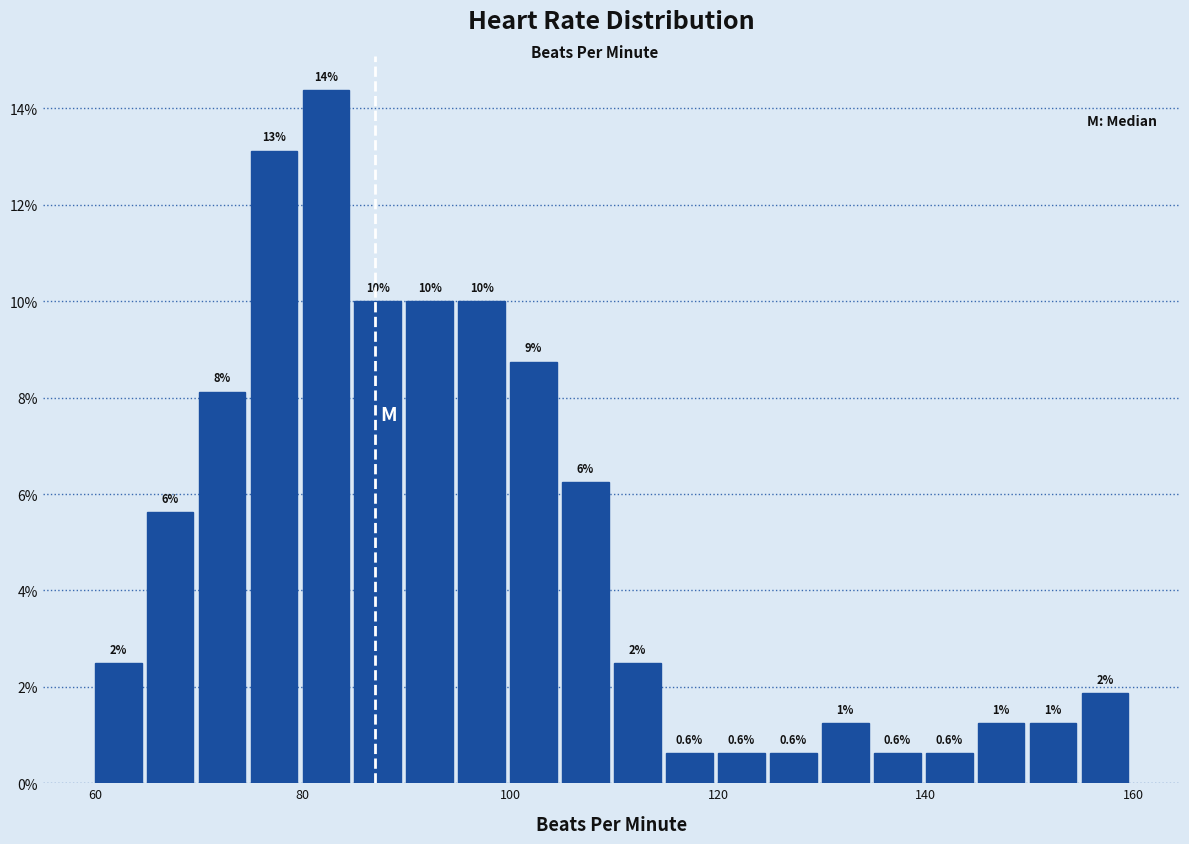

Around what value on the x-axis is the tallest bar? Give the approximate position of its centre, as read against the axis.

82